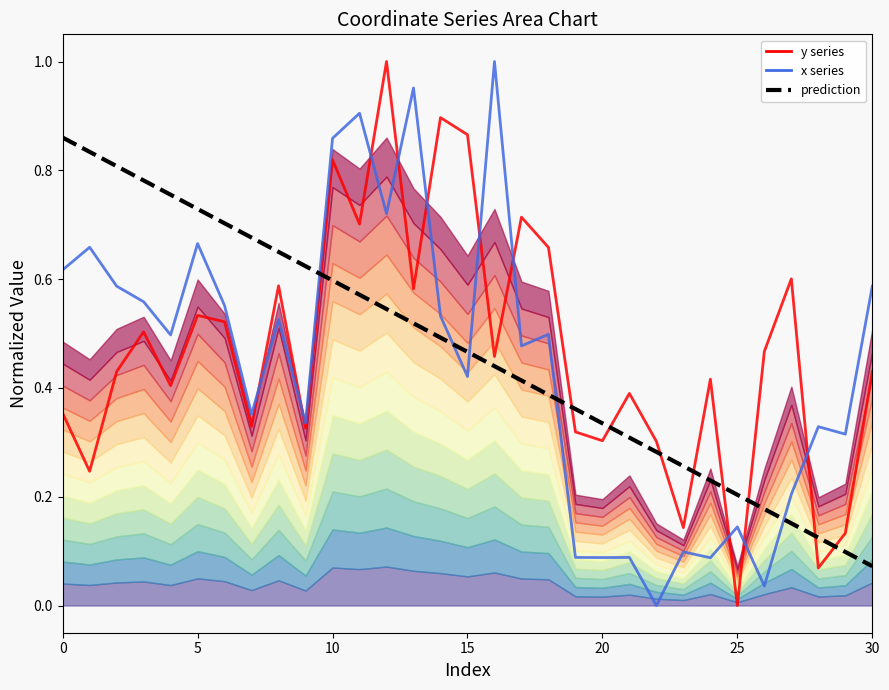

Is the value of prediction at 0 greater than the value of x at 23?

Yes